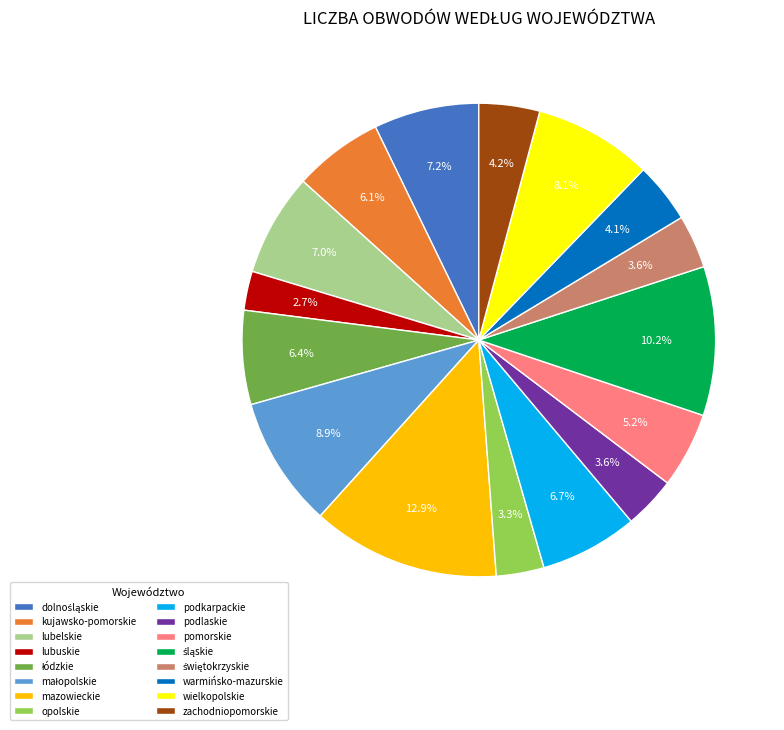

To the nearest percent, what portion does podkarpackie represent?

7%